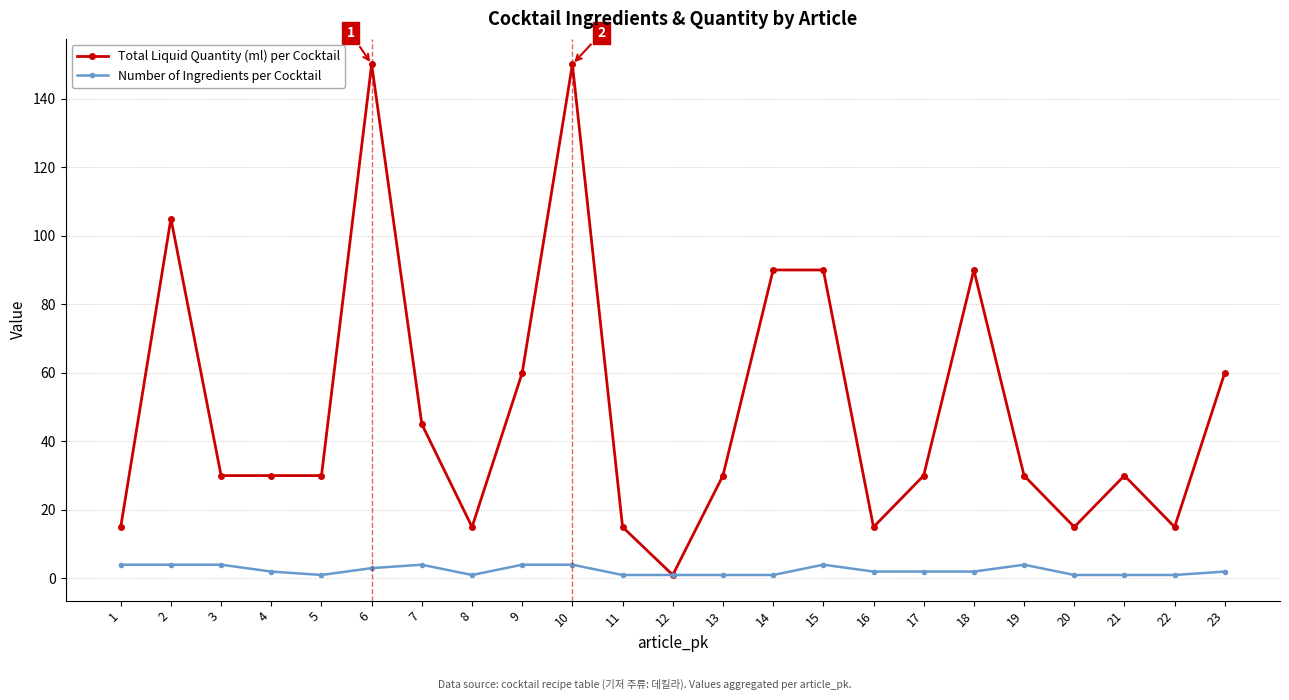

What is the total value across all series at 19?

34